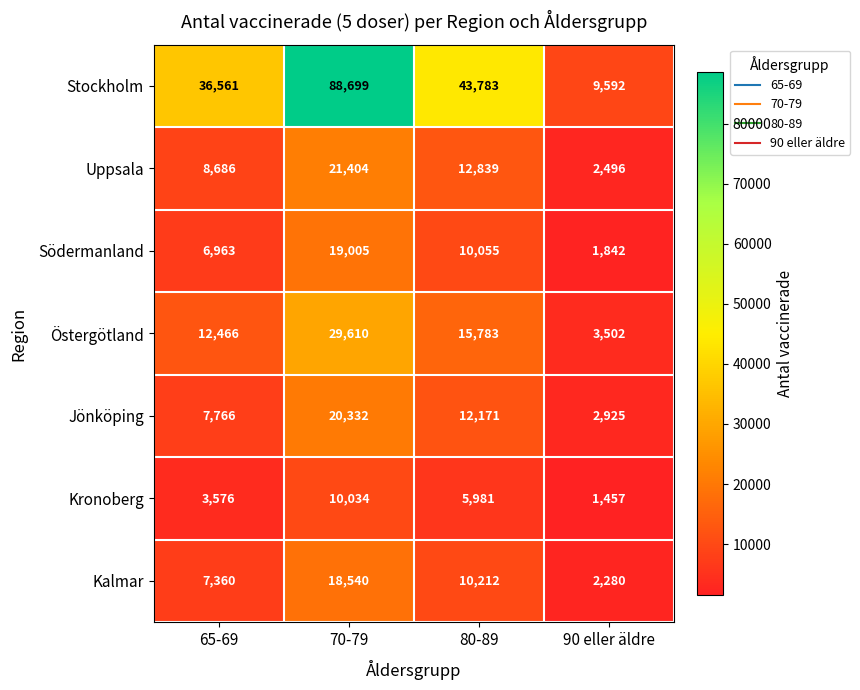

What is the difference between the Östergötland values at 80-89 and 70-79?

13827